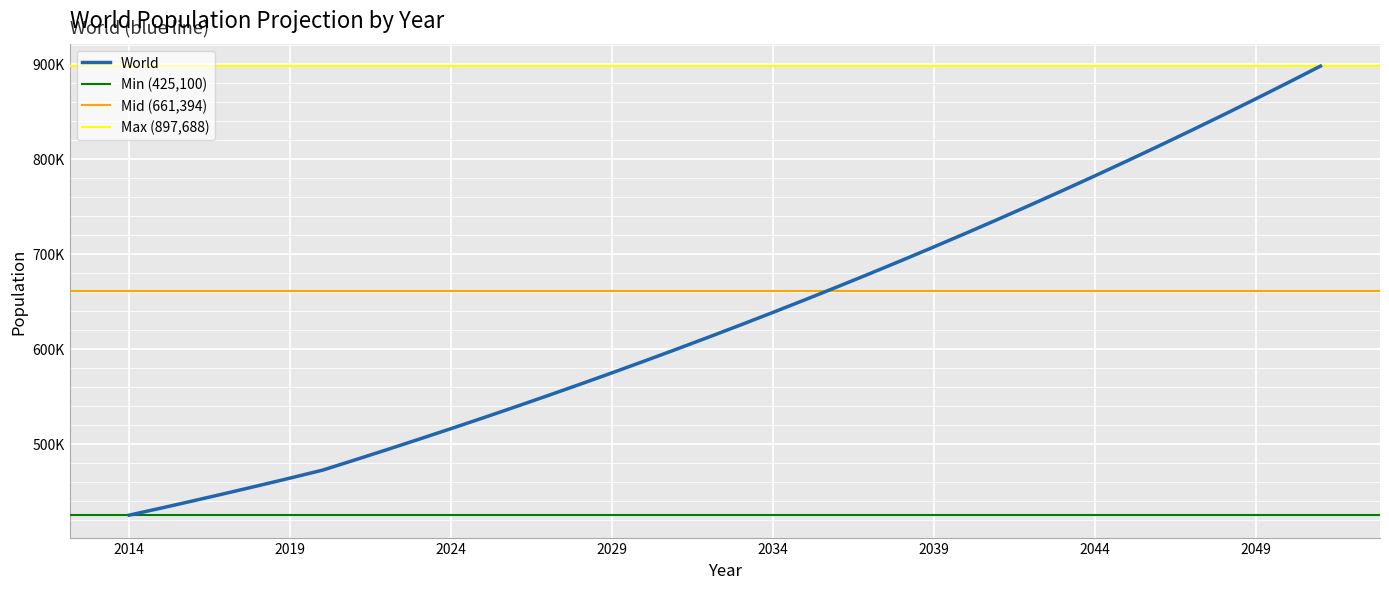

Reading right to left, extract all data points from this chart.

897688.8	880398.7	863383.4	846638.9	830161.5	813947.4	797992.9	782294.1	766847.3	751648.6	736694.3	721980.6	707503.8	693259.9	679245.3	665456.1	651888.6	638538.9	625403.3	612478.1	599759.3	587243.3	574926.2	562804.2	550873.6	539130.6	527571.4	516192.1	504989.1	493958.5	483096.5	472399.4	464129.4	456016.7	448057.5	440248.0	432584.4	425100.1